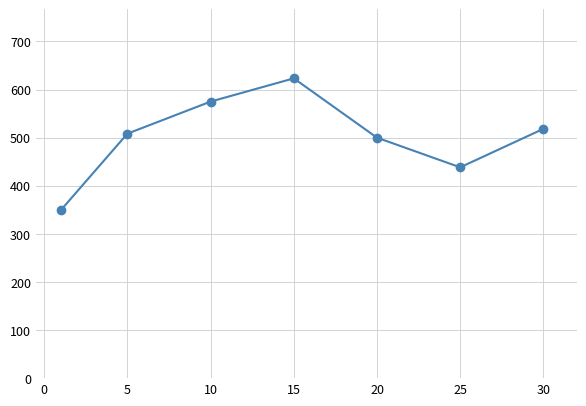

What is the difference between the maximum and second lowest values?

185.0